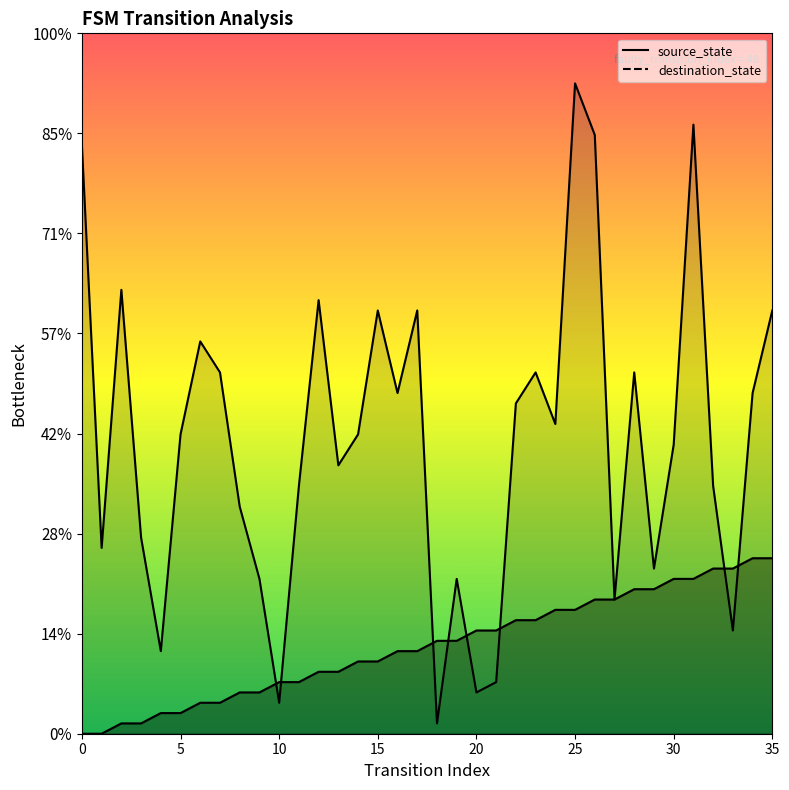

True or false: input_num has a value of 9.9 at 32.

False